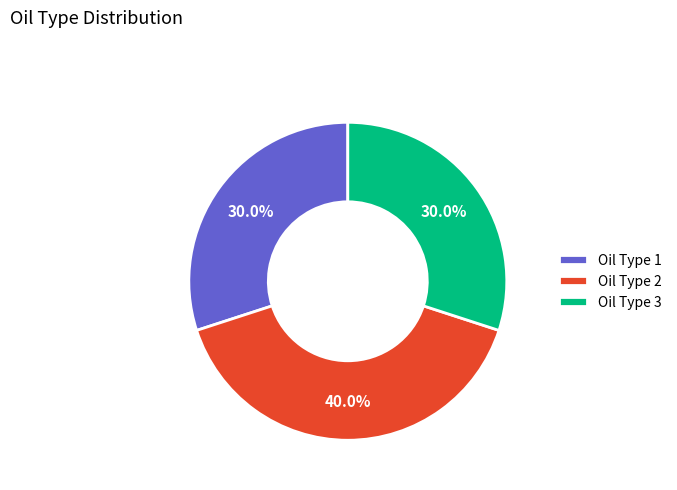

What is the largest slice in the pie chart?

Oil Type 2